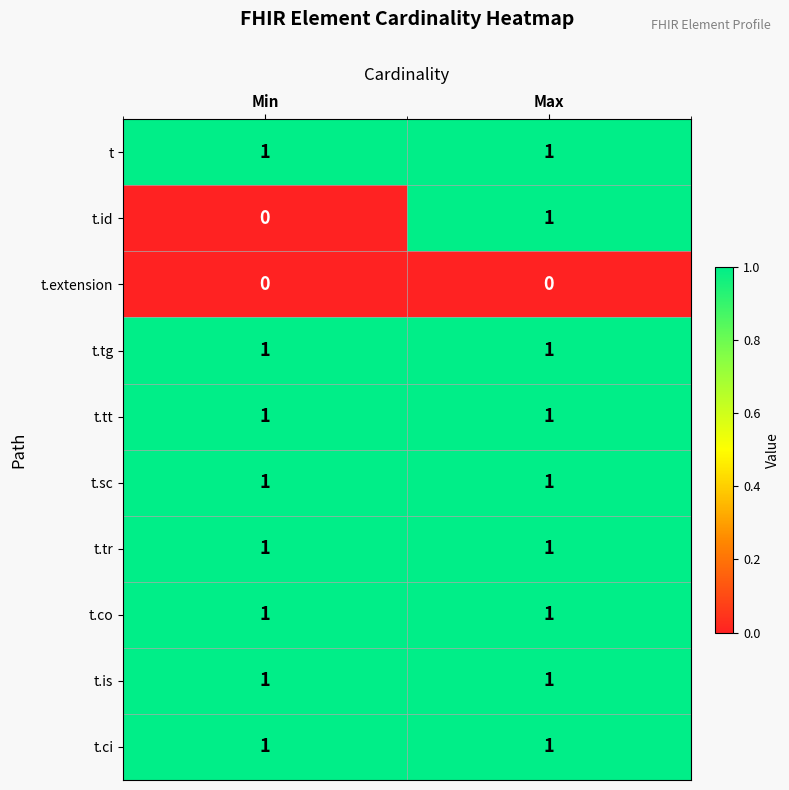

What is the total value across all series at Min?

8